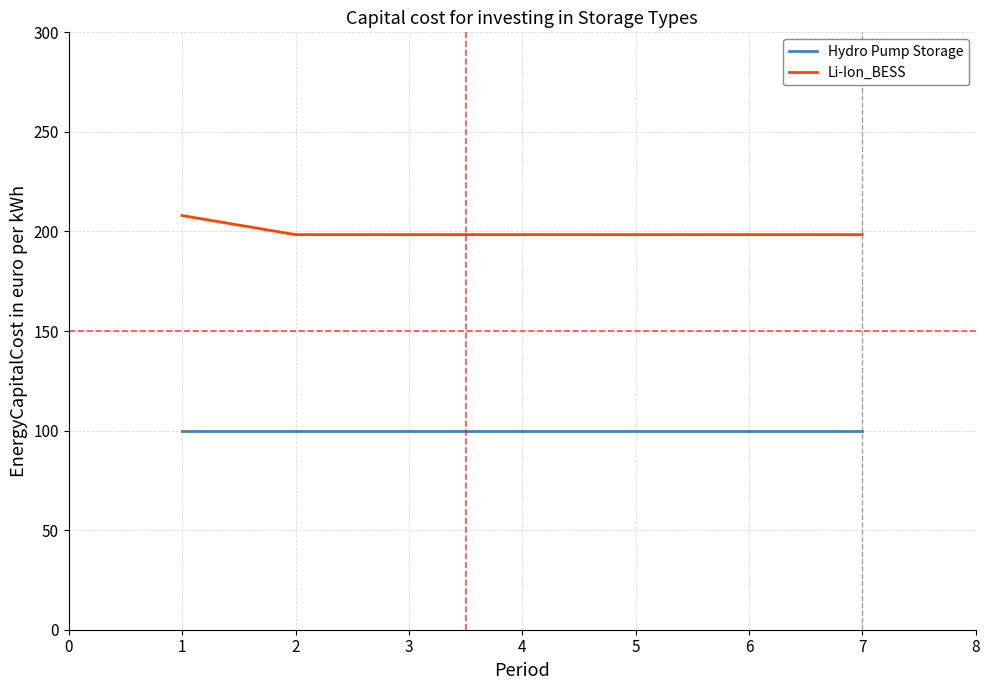

What is the difference between the highest and lowest values at 3?

98.4